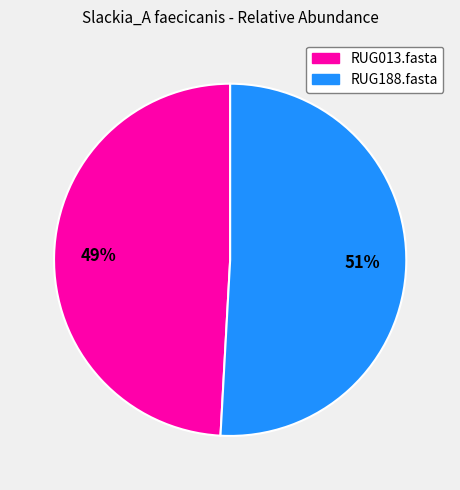

Which slice is the smallest?

RUG013.fasta